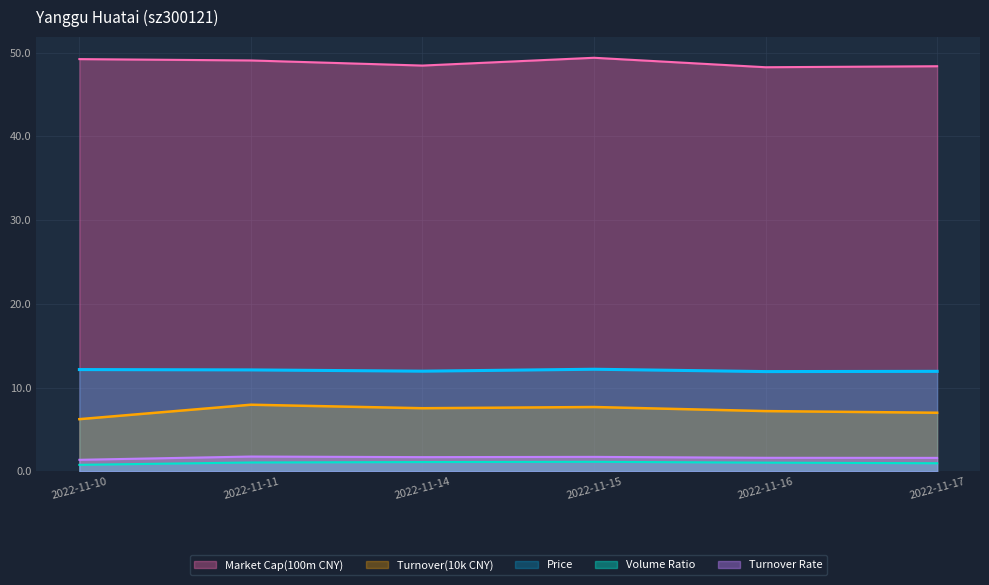

Is it true that Turnover(10k CNY) equals 8.0 at 2022-11-11?

True